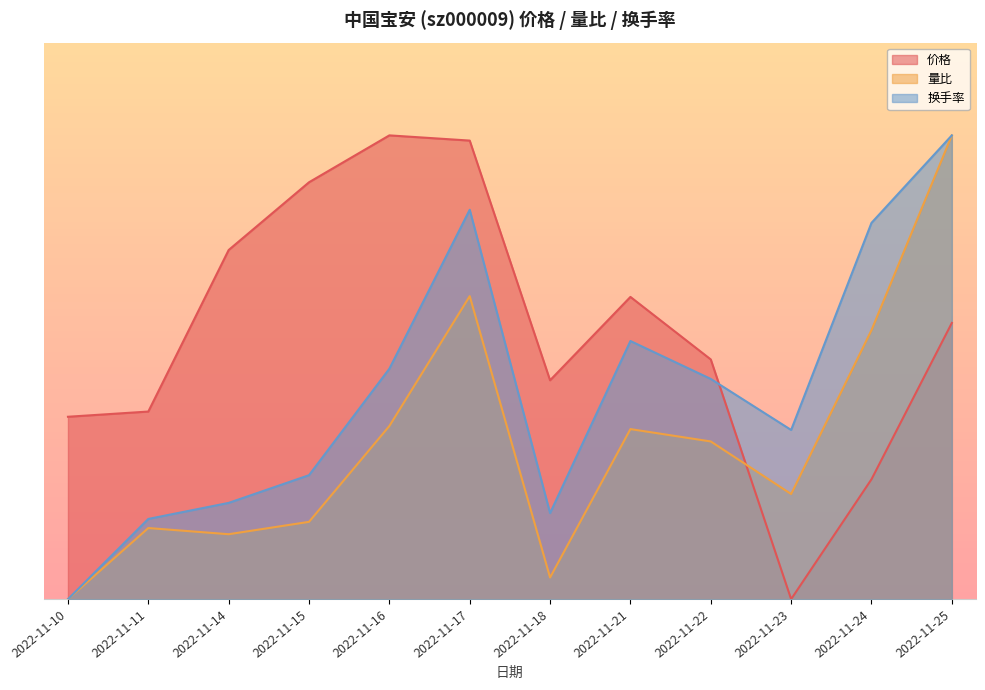

How many values in the 量比 series are below 1?

5